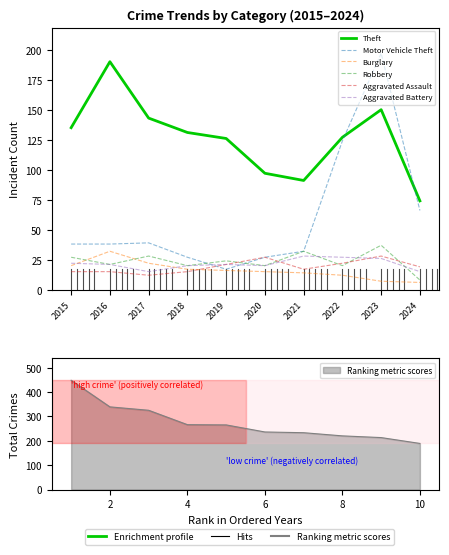

What is the sum of all Theft values?

1264